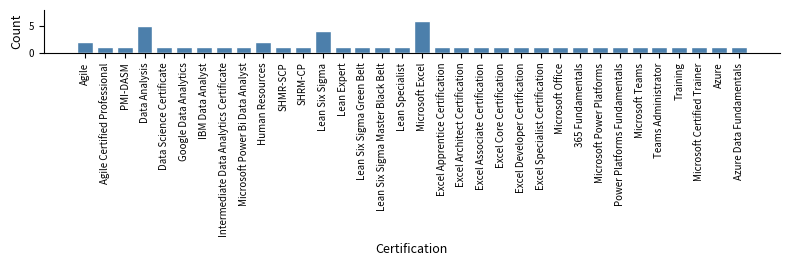

What is the ratio of the value at SHMR-SCP to the value at Intermediate Data Analytics Certificate?

1.0